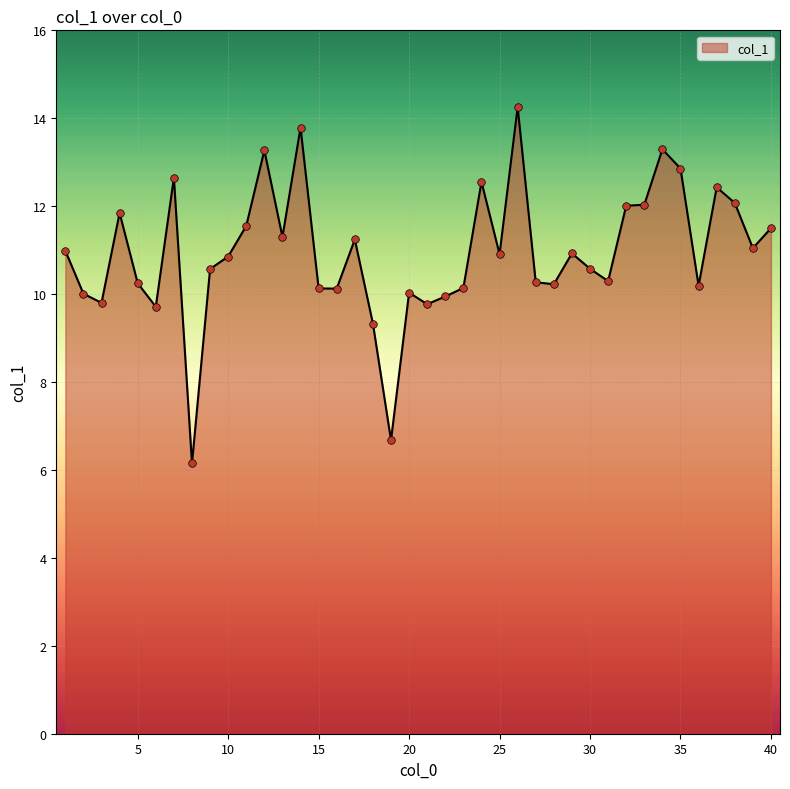

What is the difference between the maximum and minimum values?

8.1